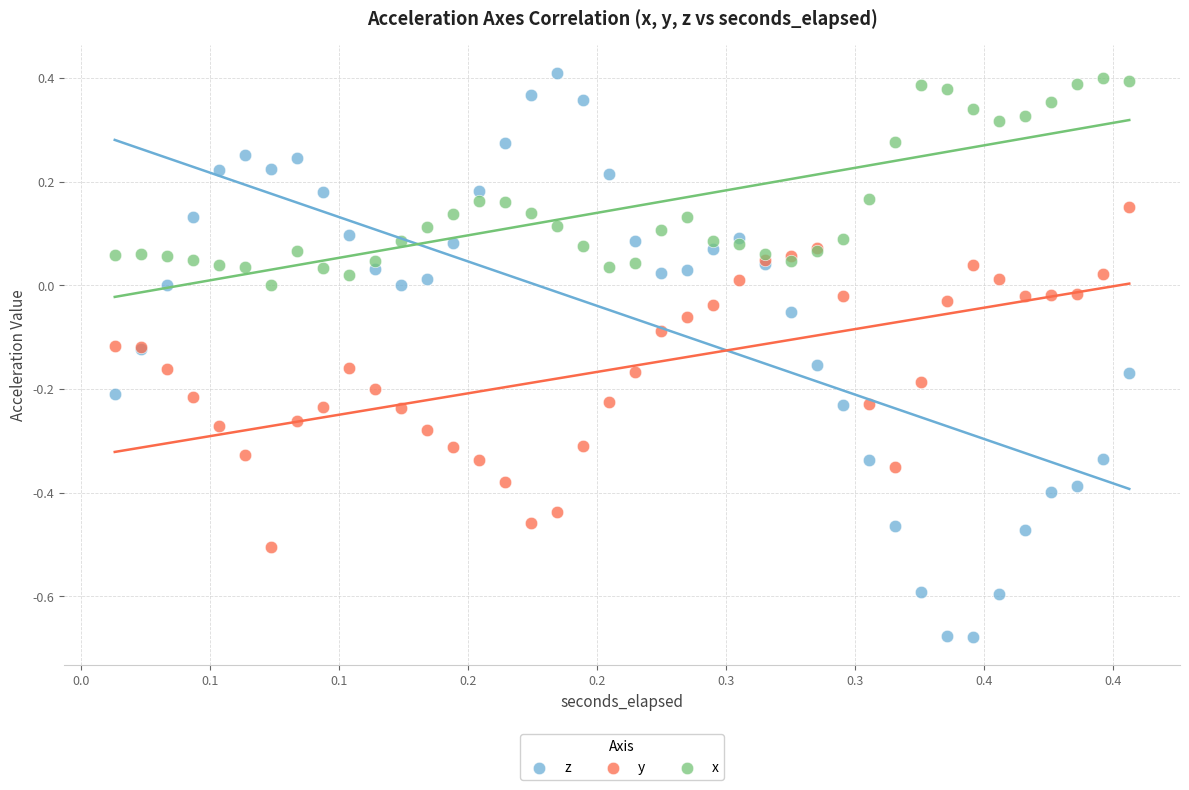

Which series contains the highest Y value?

z